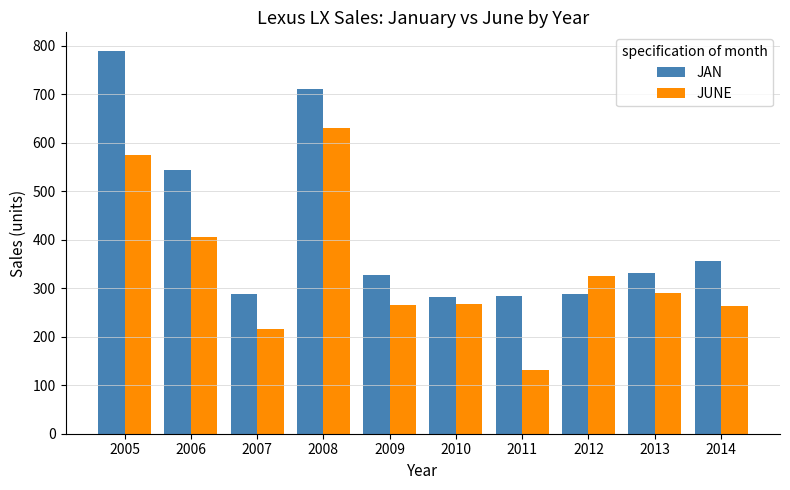

Which series changed the most between 2005 and 2006?

JAN